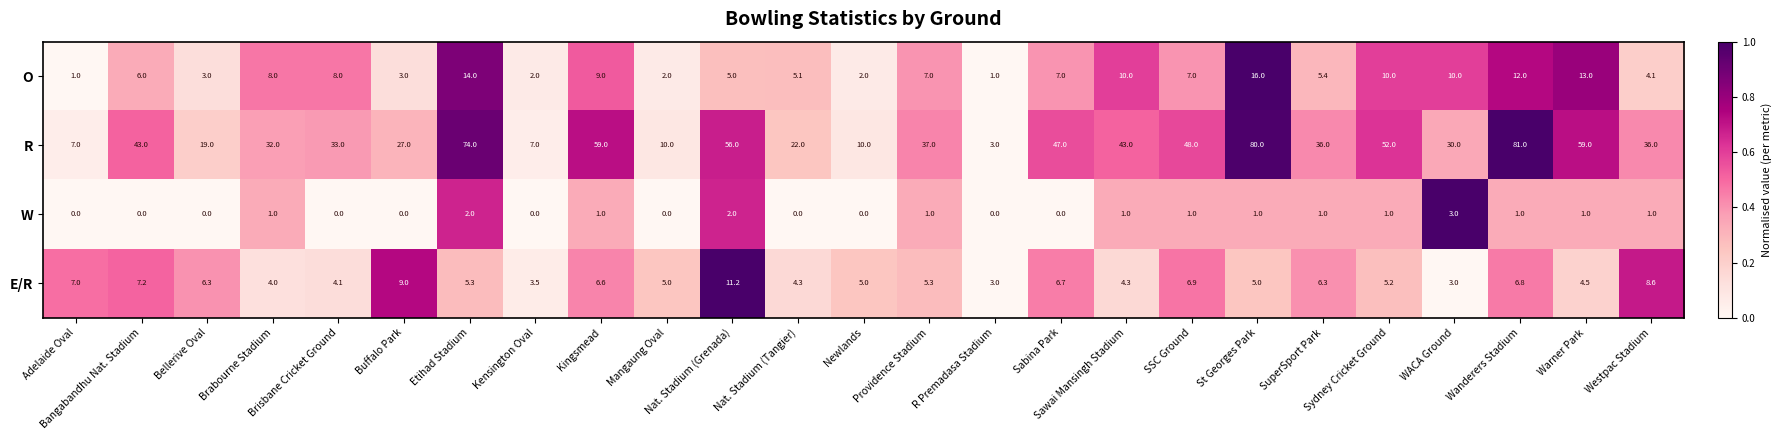

At Wanderers Stadium, list the series in order from smallest to largest.

W, E/R, O, R